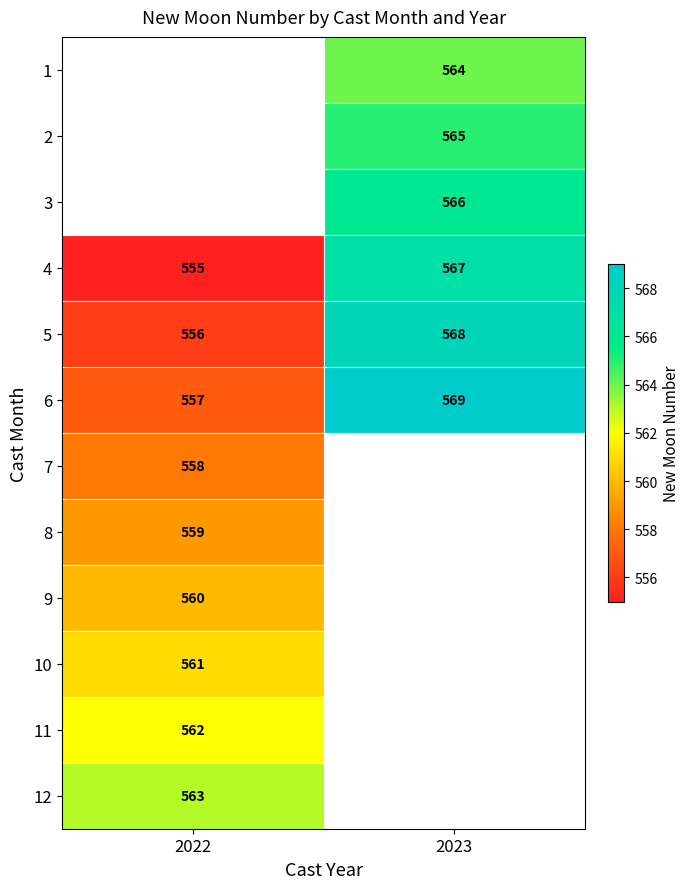

Is it true that 8 equals 559 at 2022?

True